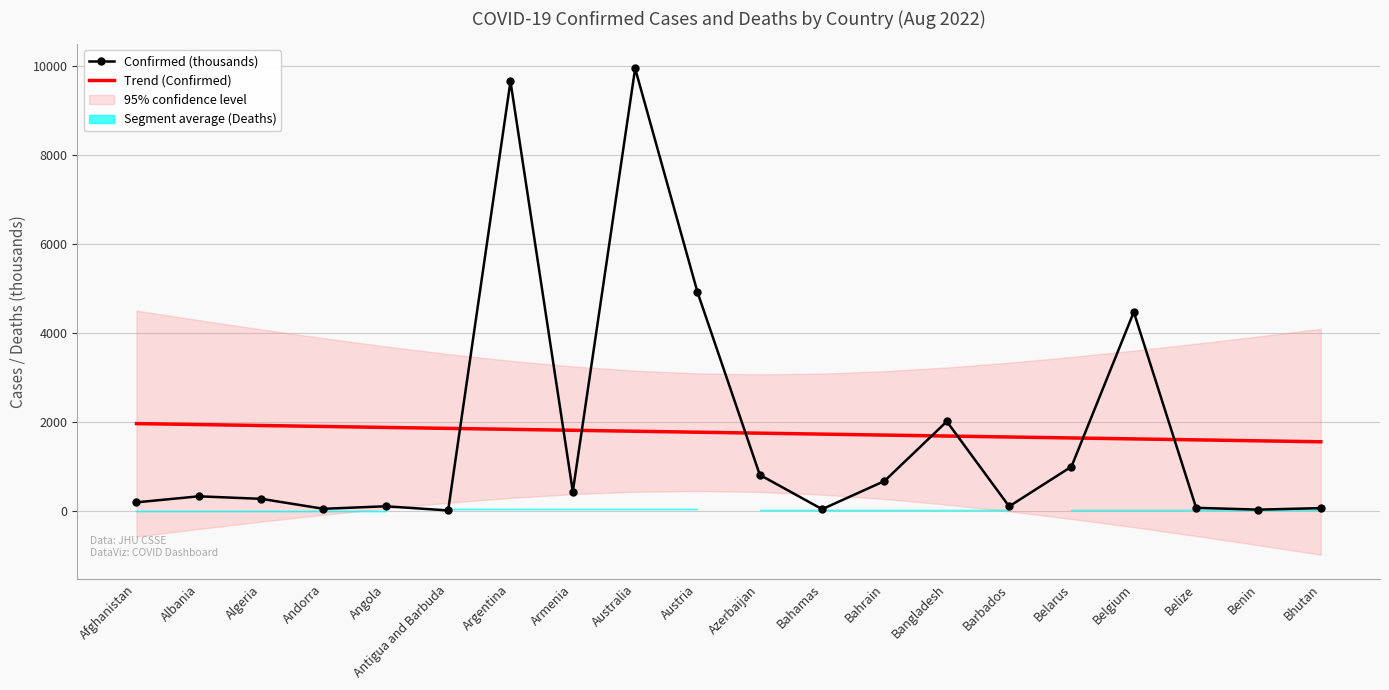

What is the label of the 18th point from the right?

Algeria